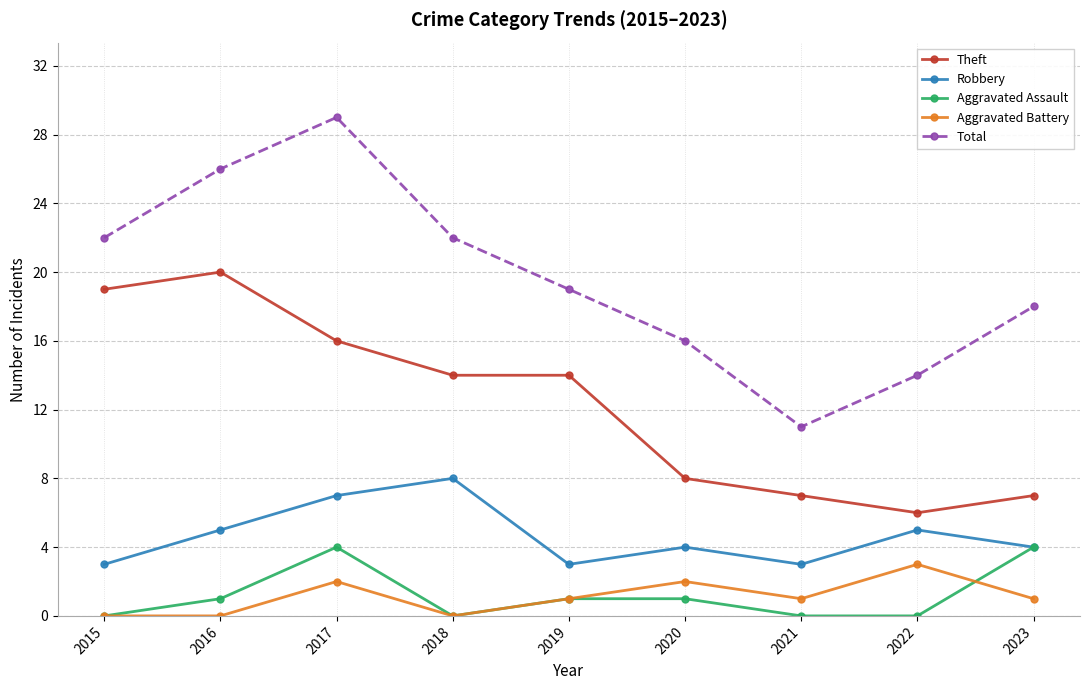

What is the sum of all Aggravated Assault values?

11